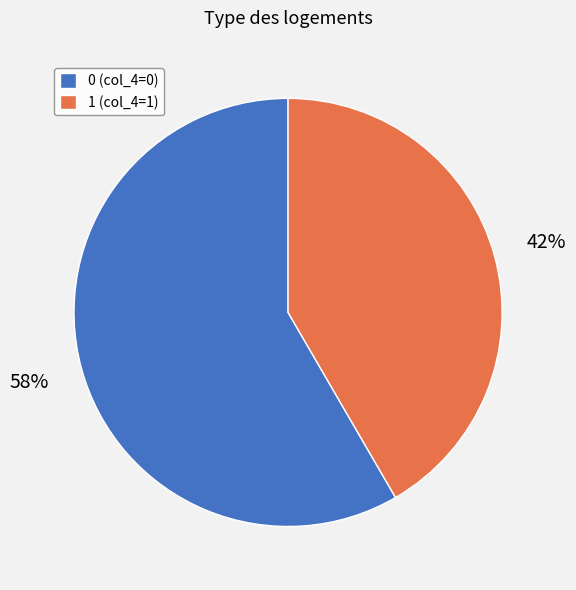

Rank the categories by value from lowest to highest.

1 (col_4=1), 0 (col_4=0)